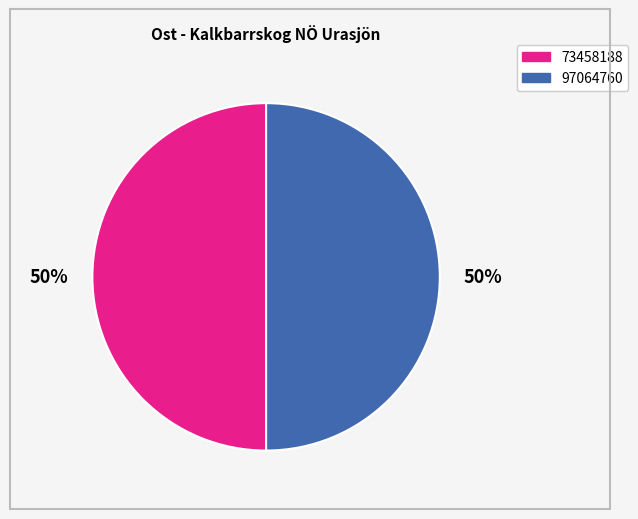

True or false: 97064760 accounts for 37% of the total.

False